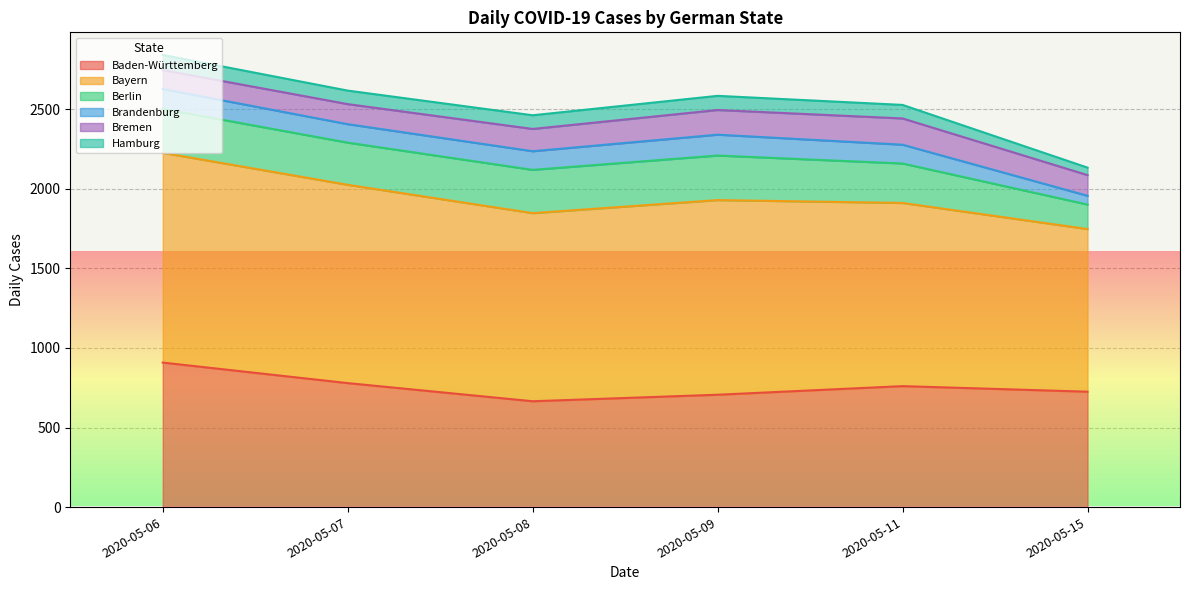

The value of Berlin at 2020-05-08 is 360. True or false?

False